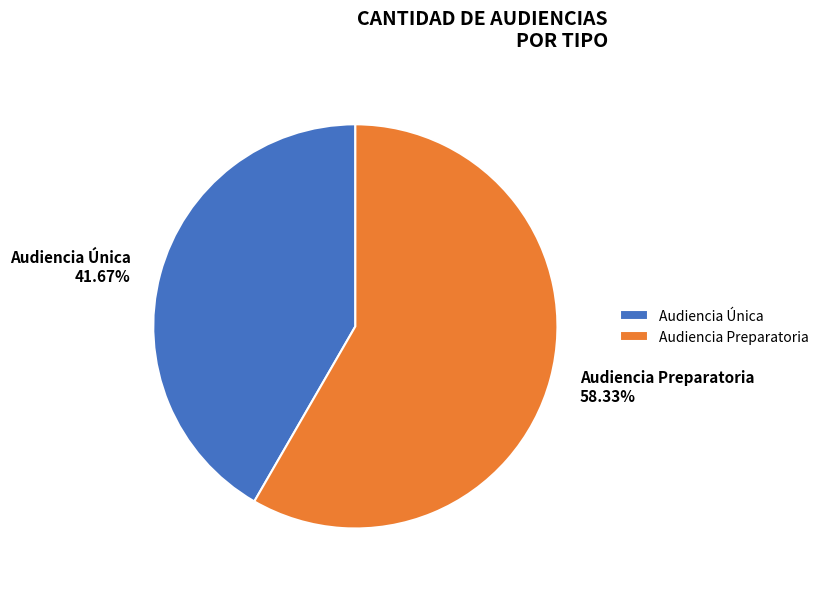

Which has a higher value, Audiencia Única or Audiencia Preparatoria?

Audiencia Preparatoria